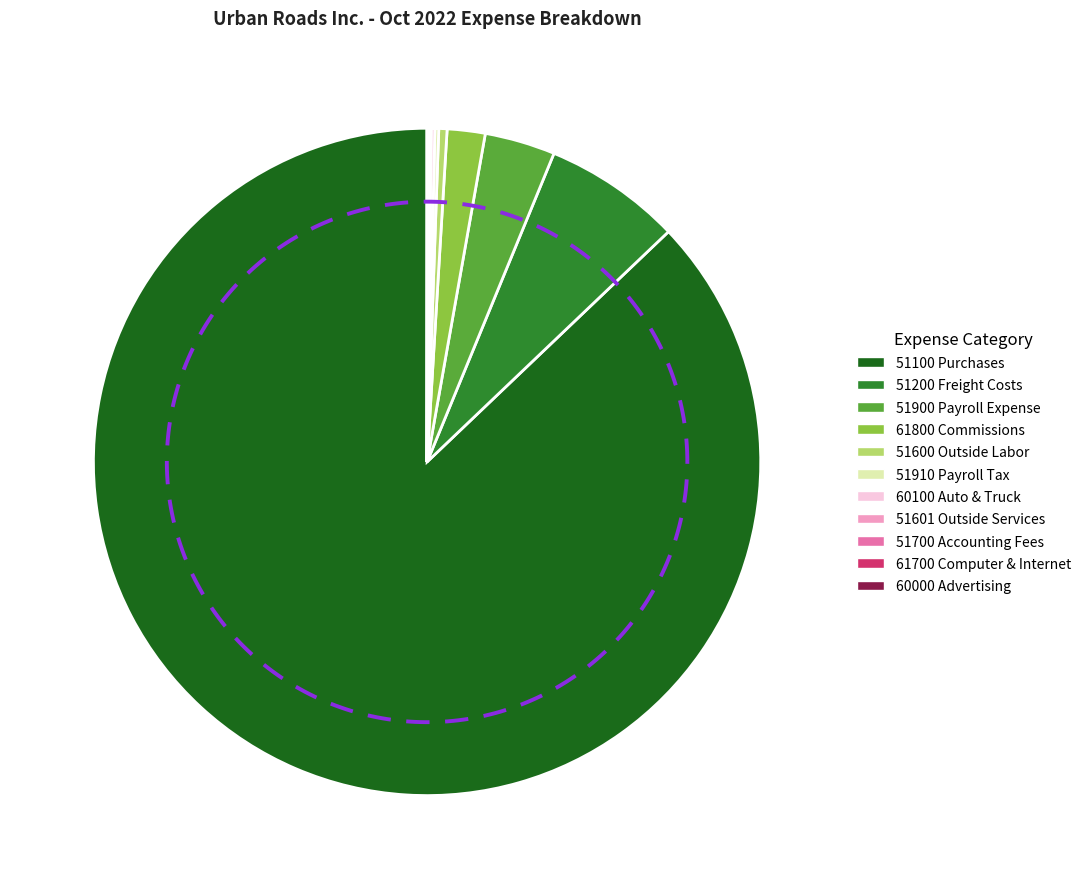

Do 51200 Freight Costs and 51700 Accounting Fees together represent more than half of the pie?

No